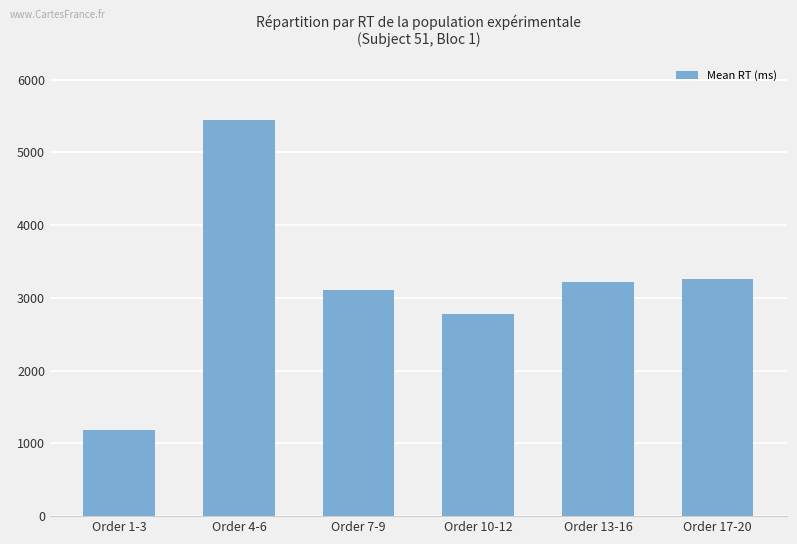

Reading left to right, extract all data points from this chart.

1189	5450	3116	2773	3225	3255